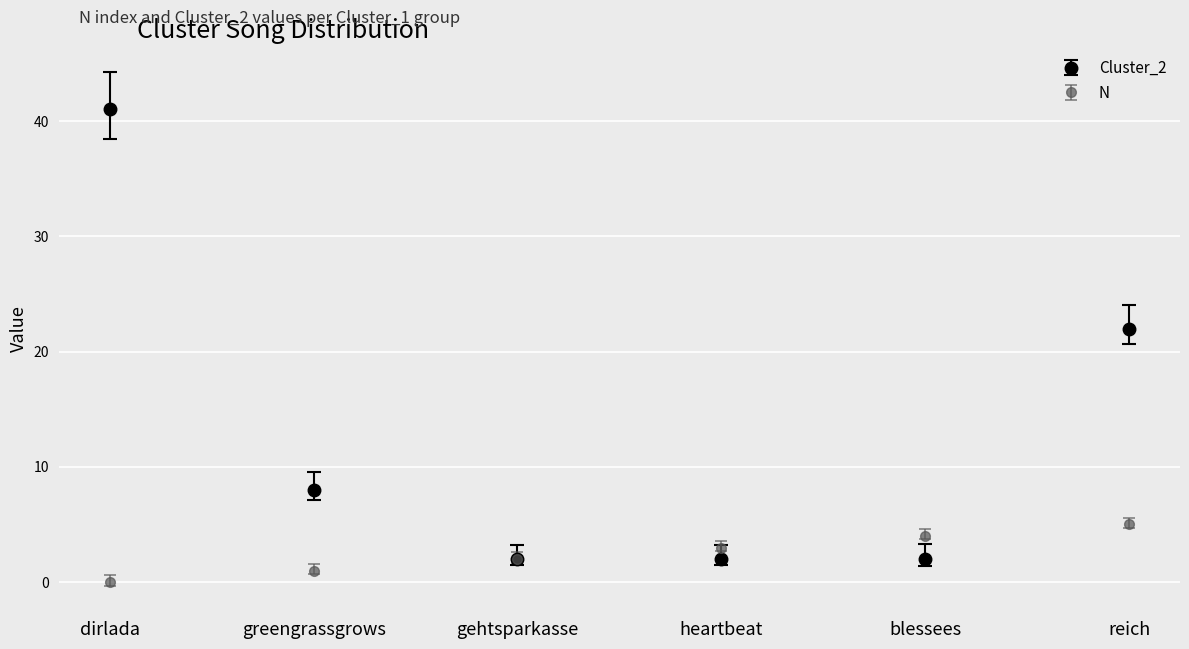

What are all the series names shown in the legend?

Cluster_2, N